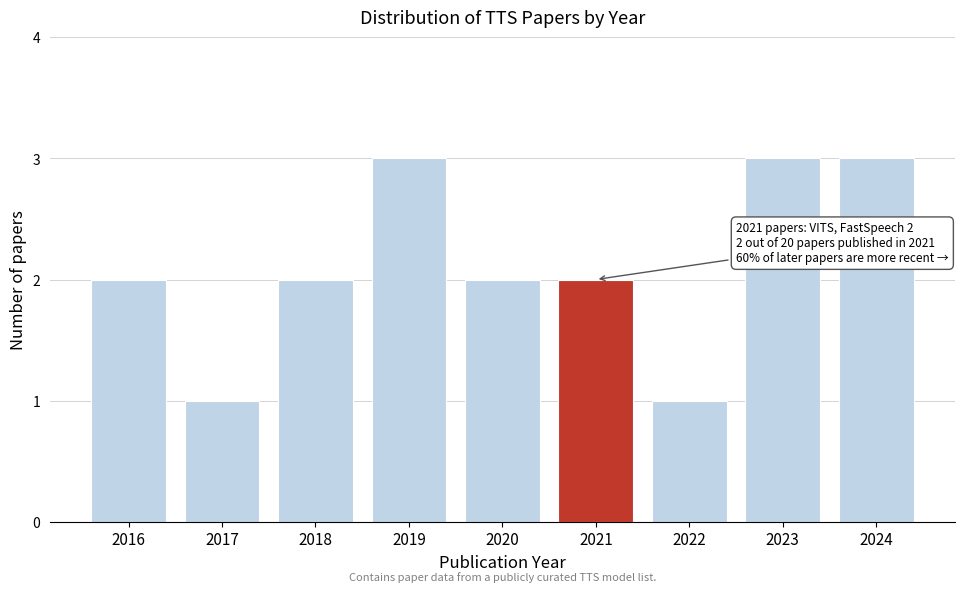

Reading left to right, list all the values displayed in this chart.

2016=2	2017=1	2018=2	2019=3	2020=2	2021=2	2022=1	2023=3	2024=3